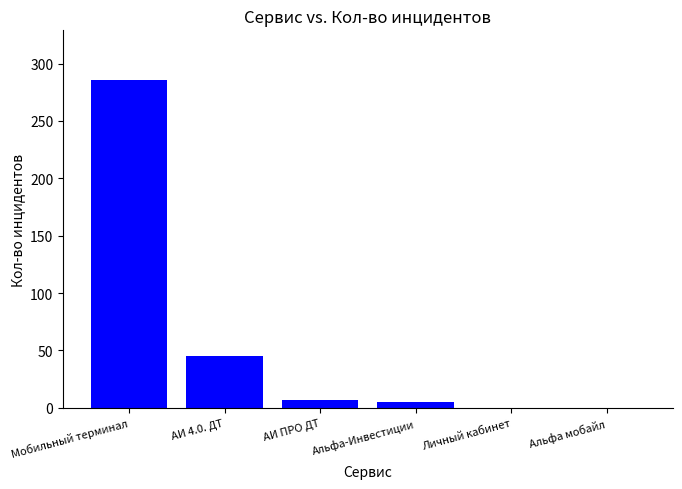

True or false: the data shows 187 at Мобильный терминал.

False